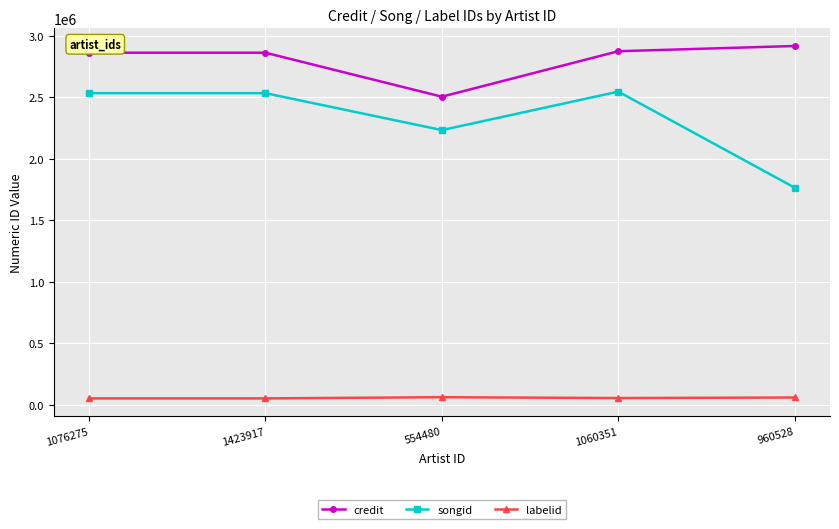

How many interior local valleys does the credit series have?

1